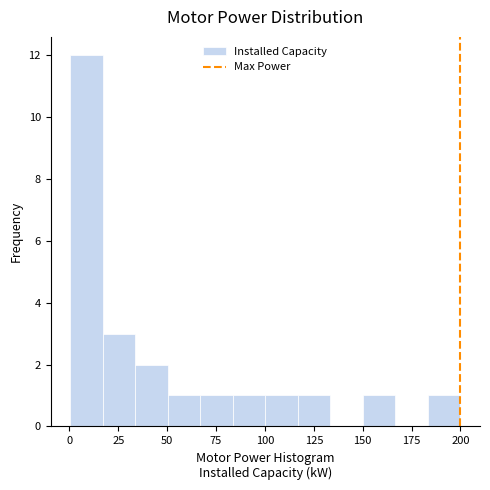

Around what value on the x-axis is the tallest bar? Give the approximate position of its centre, as read against the axis.

10